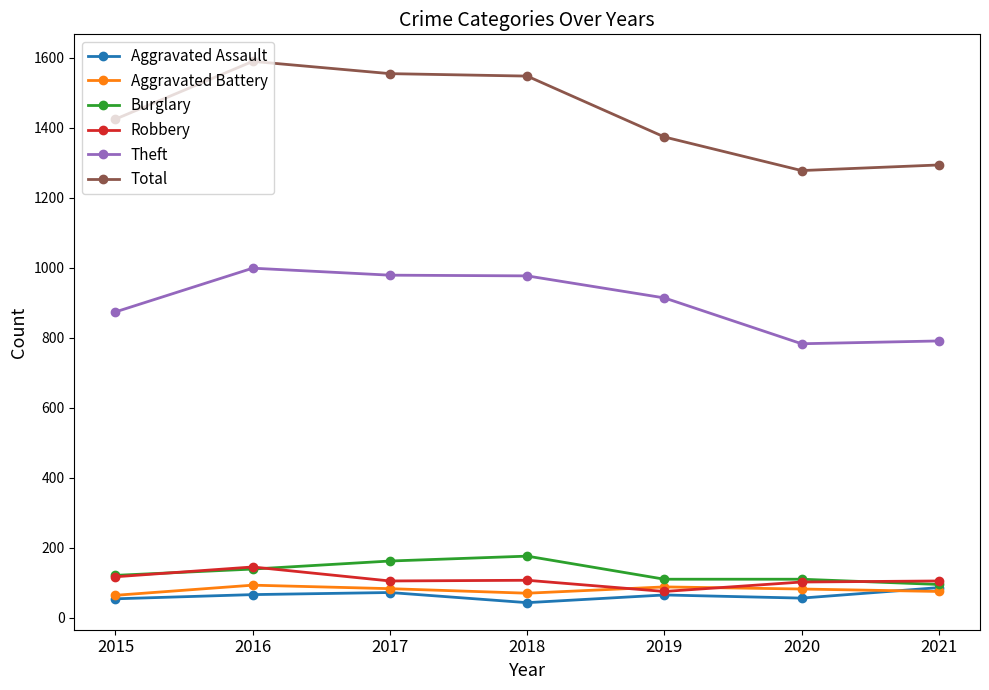

True or false: Theft has more than 2 interior local peaks.

False